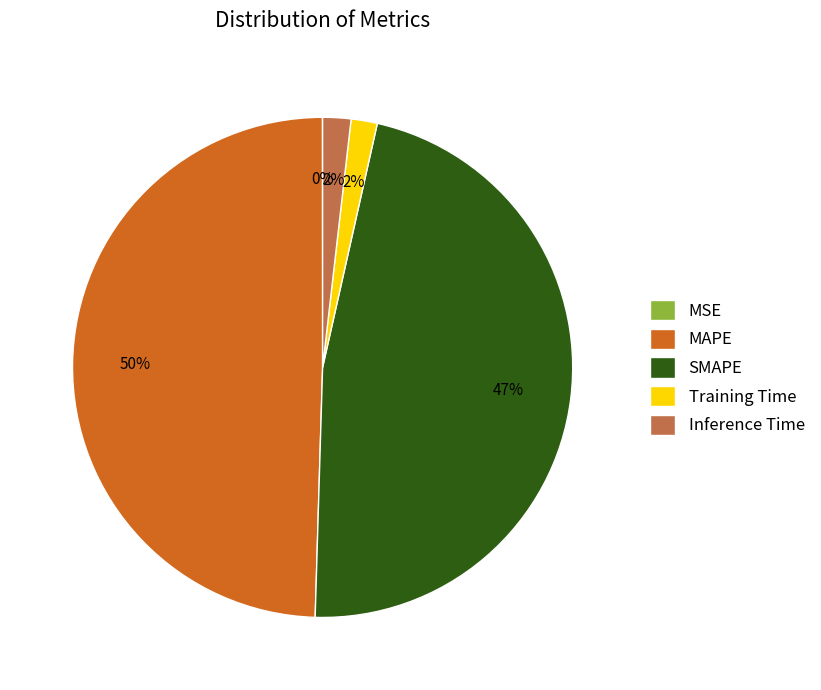

The MAPE slice represents 60% of the pie. True or false?

False